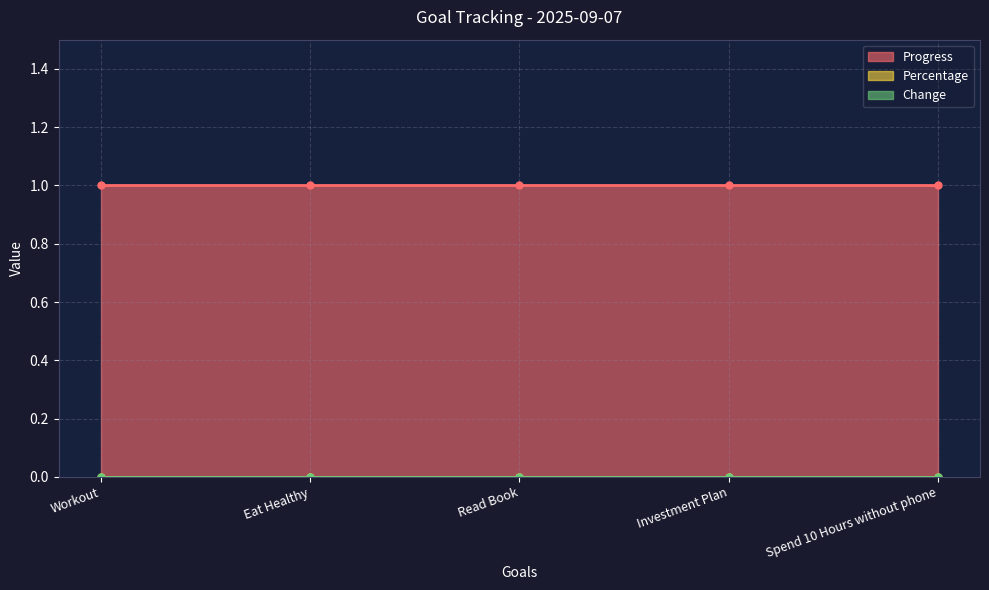

What is the value of the Progress point at the 3rd from the left?

1